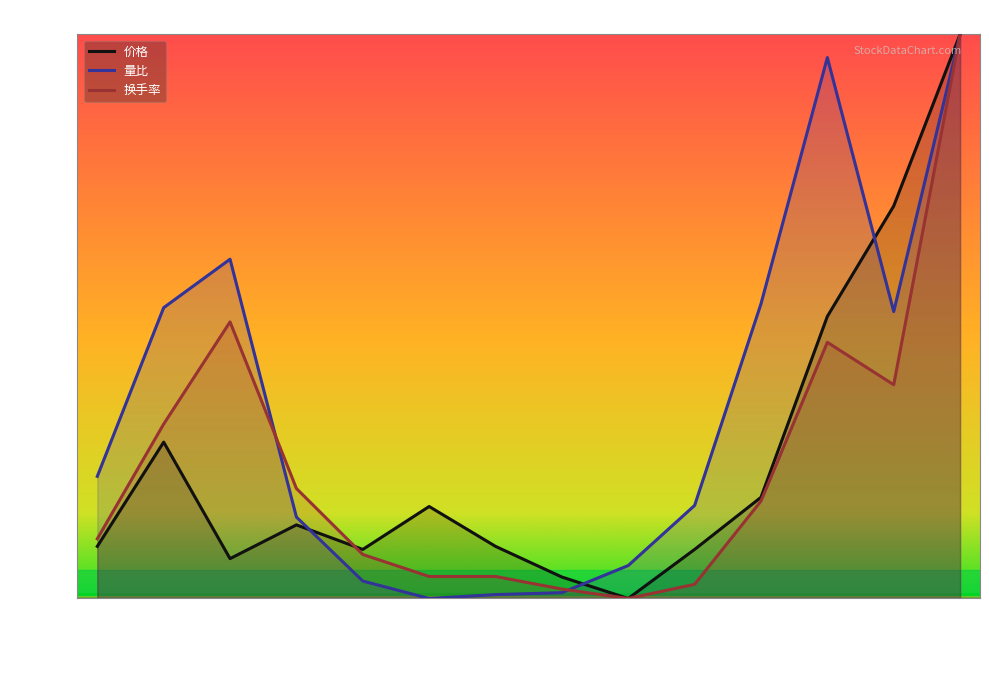

Reading right to left, list all the values displayed in this chart.

价格: 2022-11-29=1.0	2022-11-28=0.7	2022-11-25=0.5	2022-11-24=0.2	2022-11-23=0.1	2022-11-22=0.0	2022-11-21=0.0	2022-11-18=0.1	2022-11-17=0.2	2022-11-16=0.1	2022-11-15=0.1	2022-11-14=0.1	2022-11-11=0.3	2022-11-10=0.1
量比: 2022-11-29=1.0	2022-11-28=0.5	2022-11-25=1.0	2022-11-24=0.5	2022-11-23=0.2	2022-11-22=0.1	2022-11-21=0.0	2022-11-18=0.0	2022-11-17=0.0	2022-11-16=0.0	2022-11-15=0.1	2022-11-14=0.6	2022-11-11=0.5	2022-11-10=0.2
换手率: 2022-11-29=1.0	2022-11-28=0.4	2022-11-25=0.5	2022-11-24=0.2	2022-11-23=0.0	2022-11-22=0.0	2022-11-21=0.0	2022-11-18=0.0	2022-11-17=0.0	2022-11-16=0.1	2022-11-15=0.2	2022-11-14=0.5	2022-11-11=0.3	2022-11-10=0.1